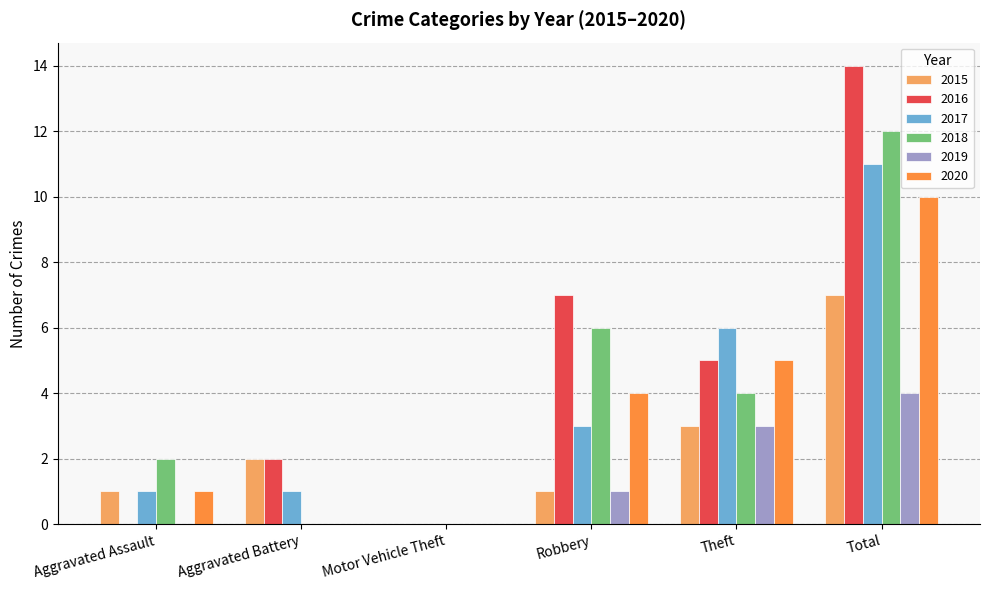

What are all the series names shown in the legend?

2015, 2016, 2017, 2018, 2019, 2020